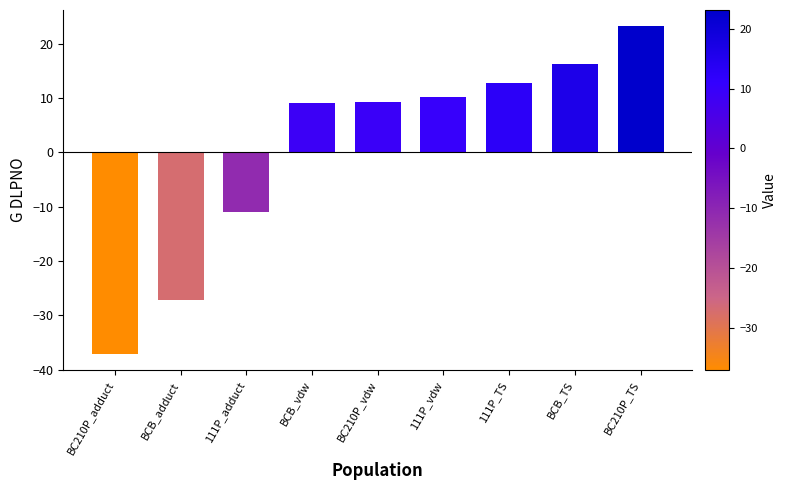

Is it true that the value at 111P_TS is 17.5?

False